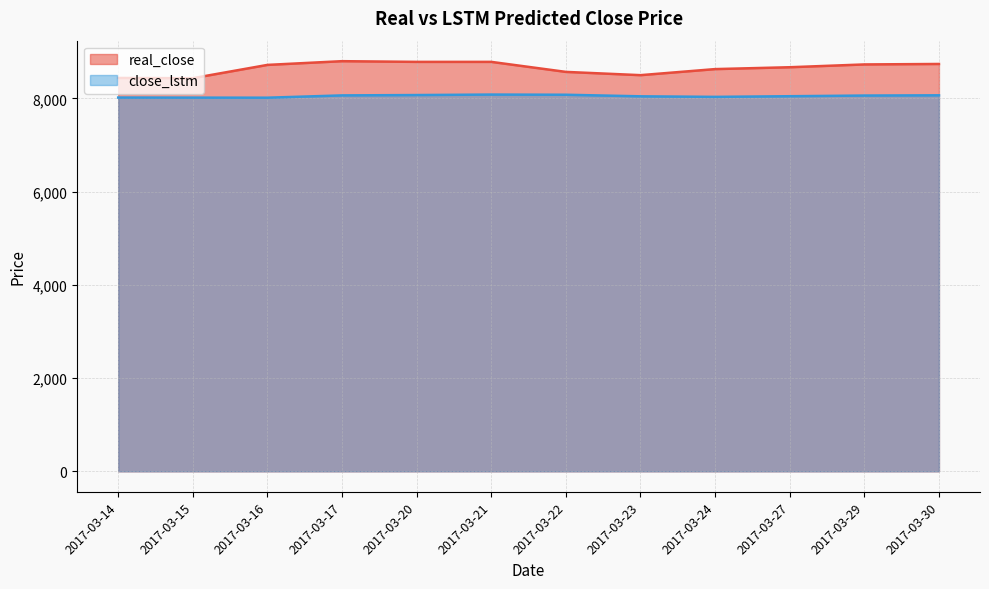

How many values in the close_lstm series are below 8062?

6